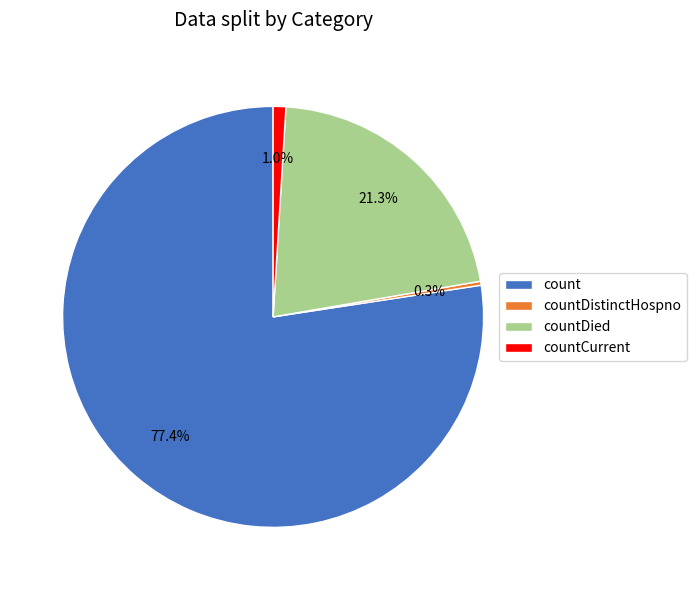

Between countDistinctHospno and countCurrent, which is larger?

countCurrent